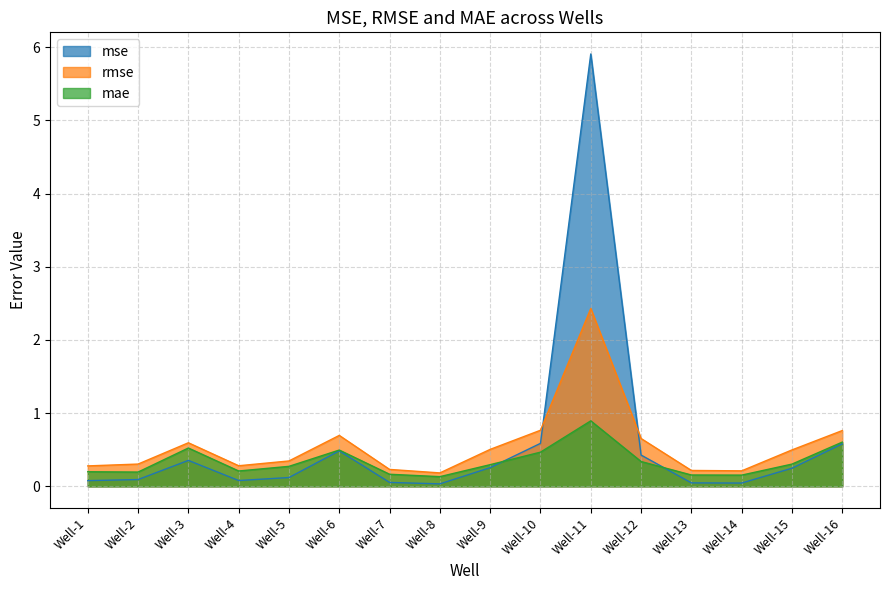

Is the value of rmse at Well-6 greater than the value of mae at Well-10?

Yes